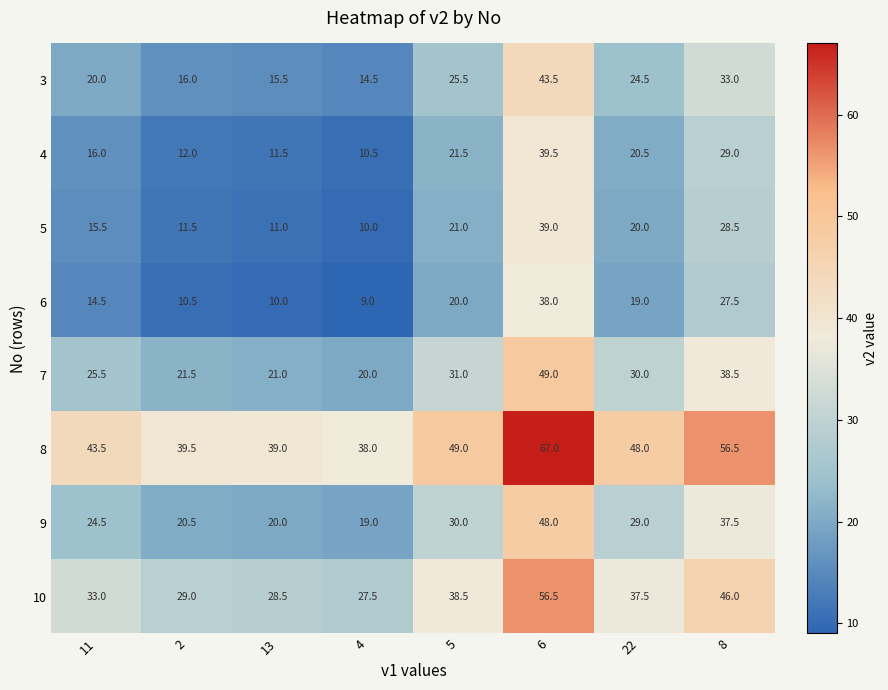

At which label does 5 reach its minimum?

4